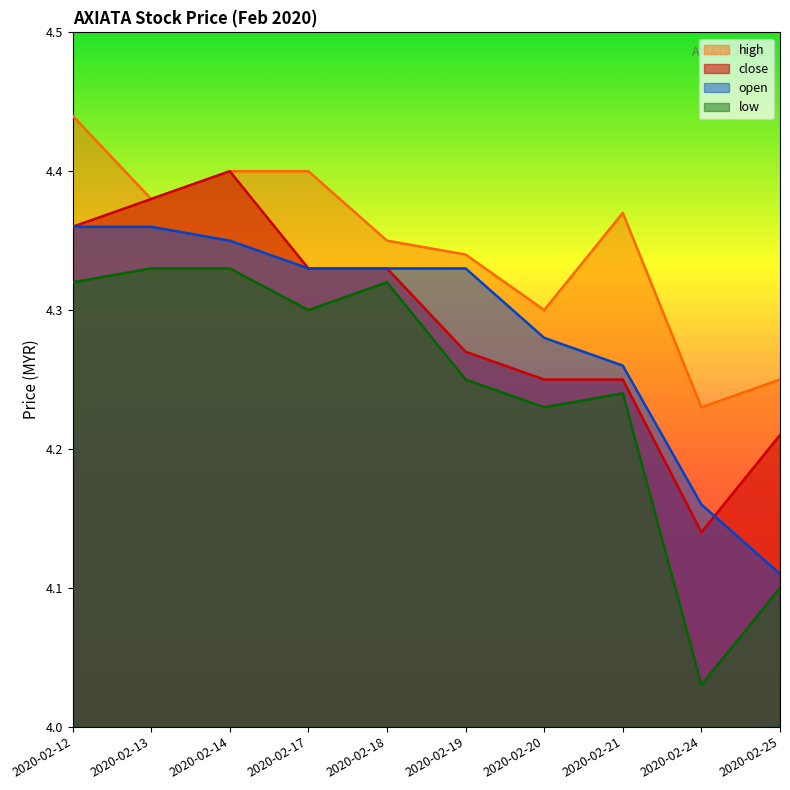

The high series shows 1.4 at 2020-02-12. True or false?

False